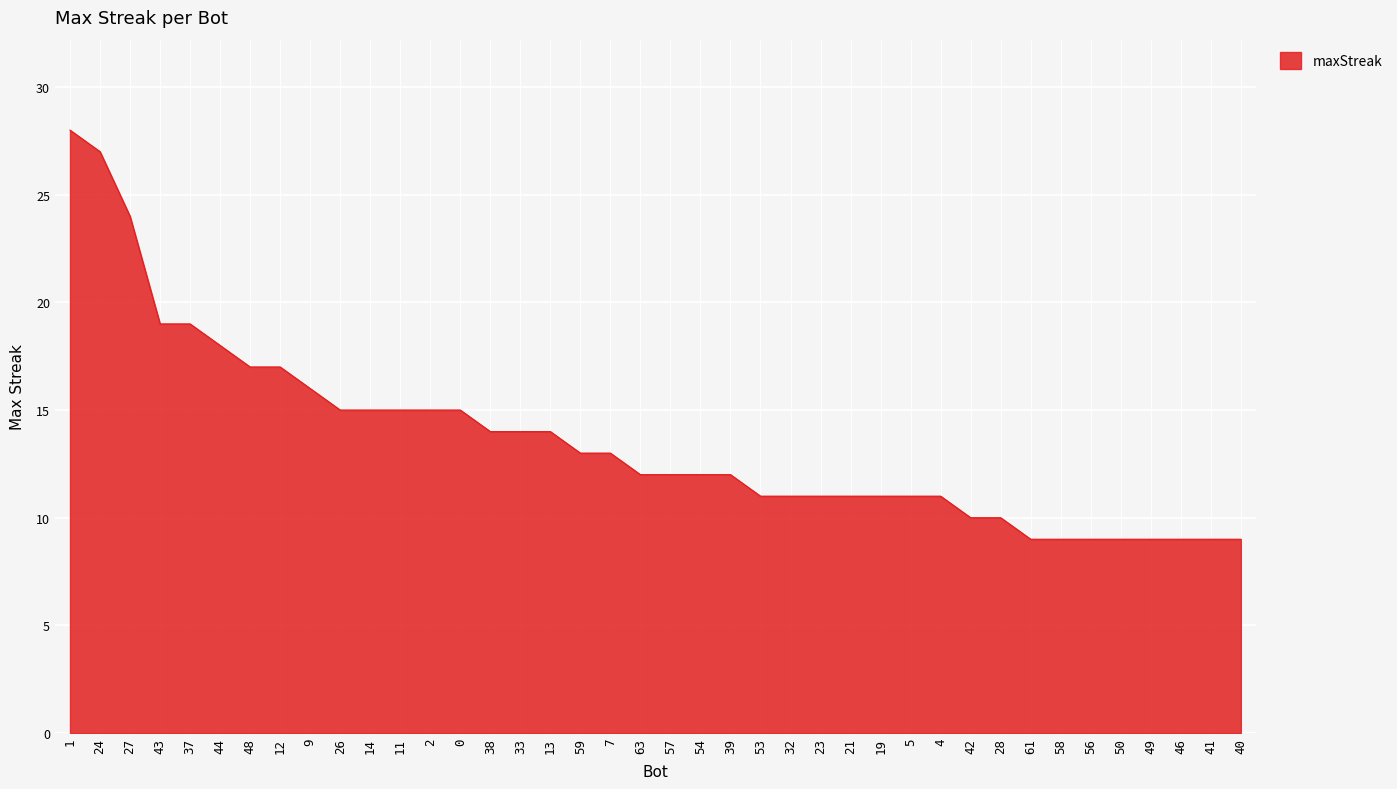

True or false: the data shows 13 at 1.

False